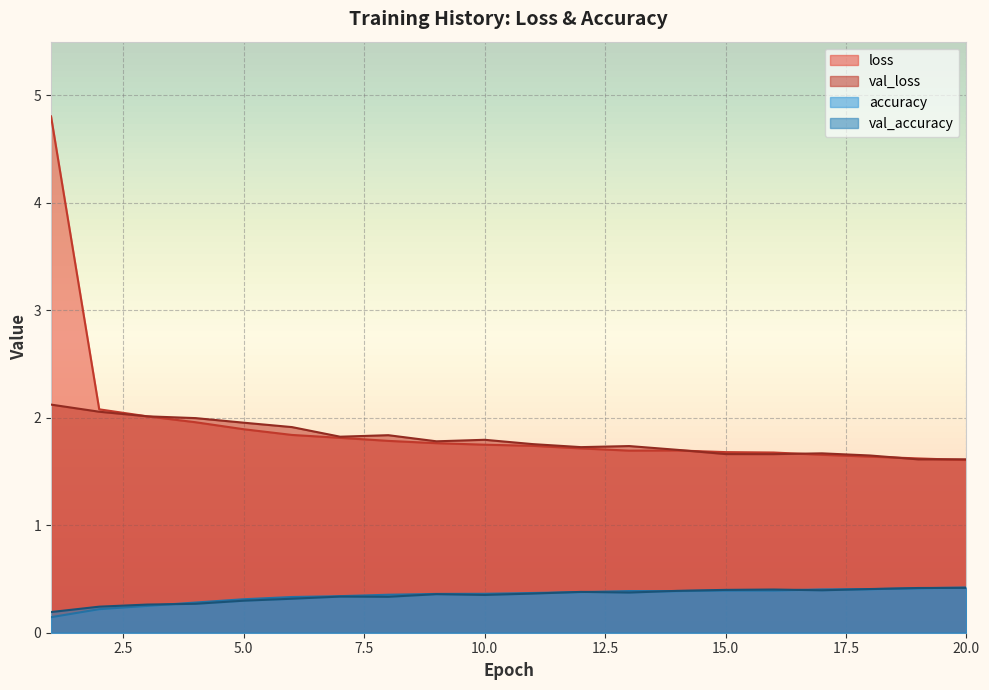

Rank the series at 12 from lowest to highest value.

accuracy, val_accuracy, loss, val_loss